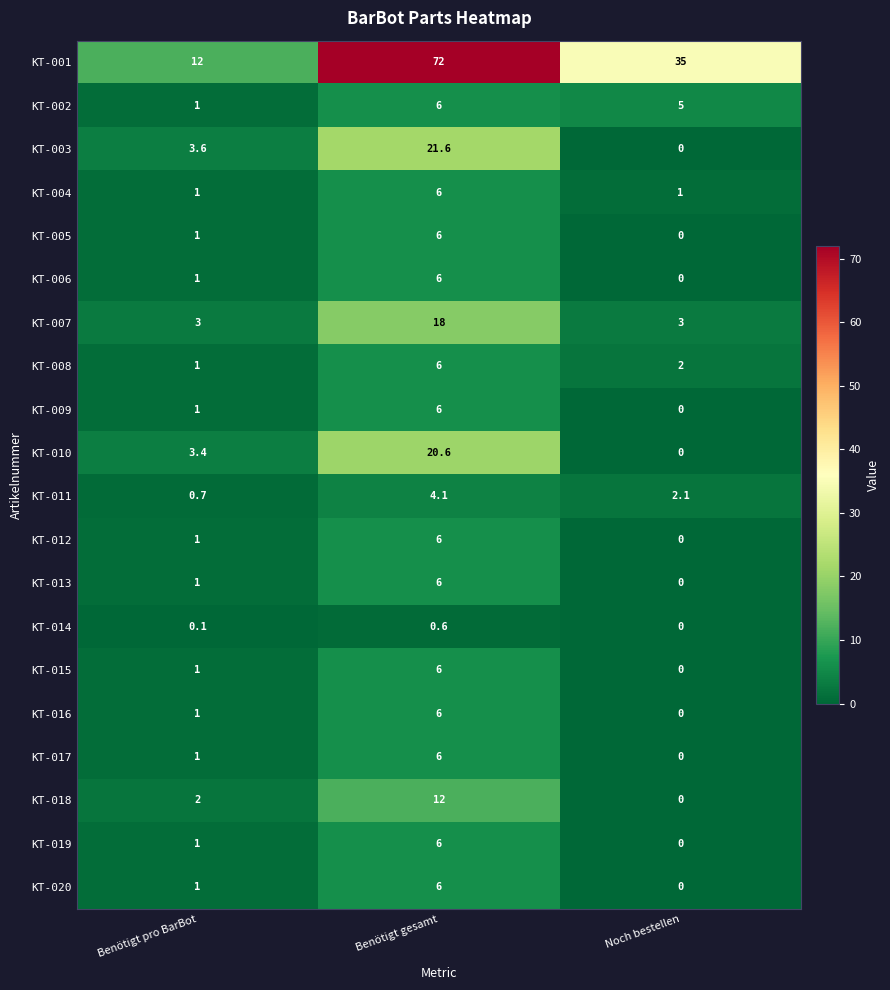

Rank the categories by KT-011 value from highest to lowest.

Benötigt gesamt, Noch bestellen, Benötigt pro BarBot